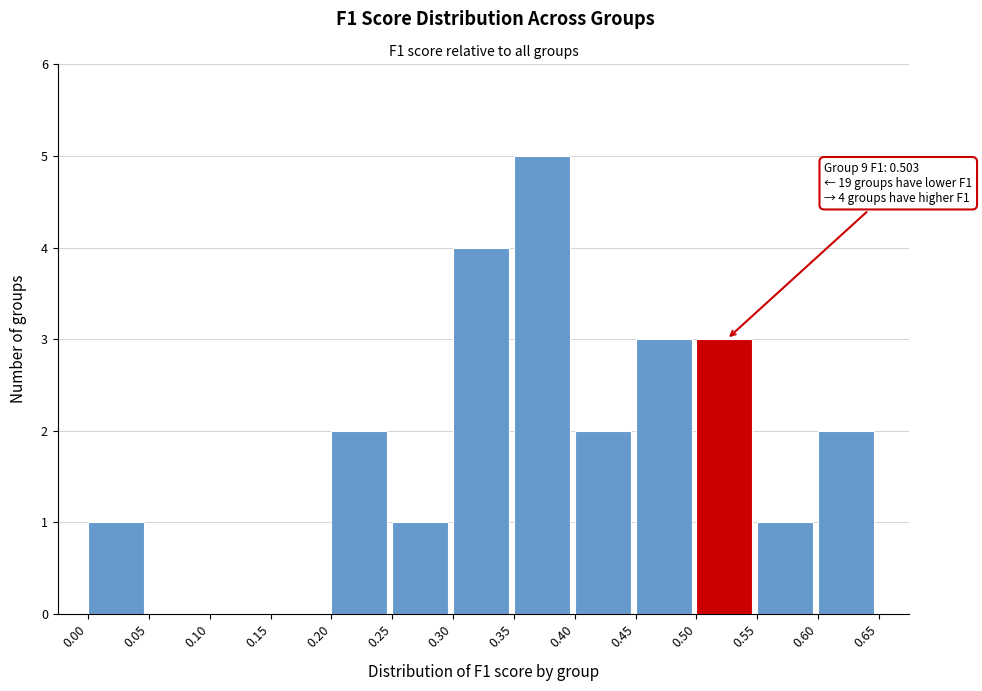

Over which range of the x-axis is the bar tallest?

0.35 to 0.40